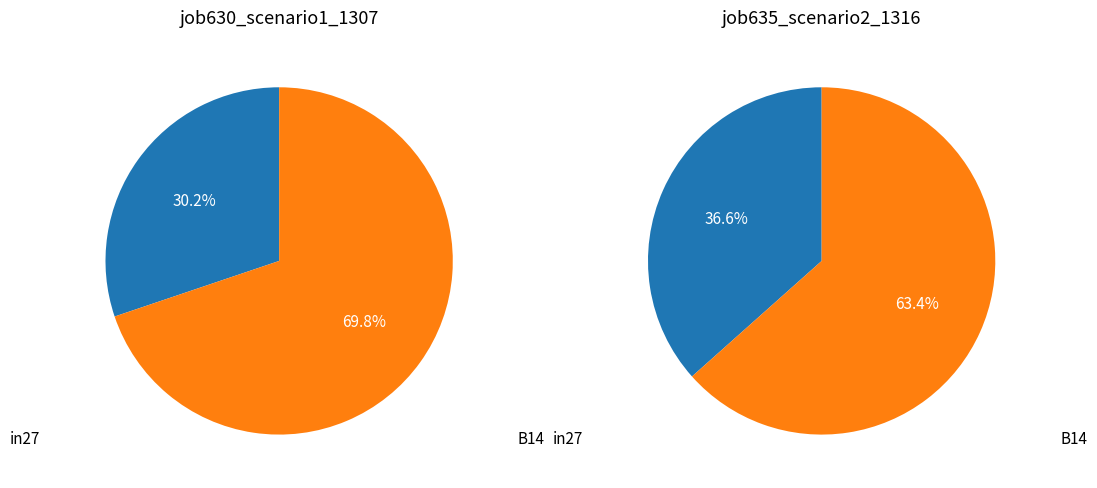

What is the largest slice in the pie chart?

B14